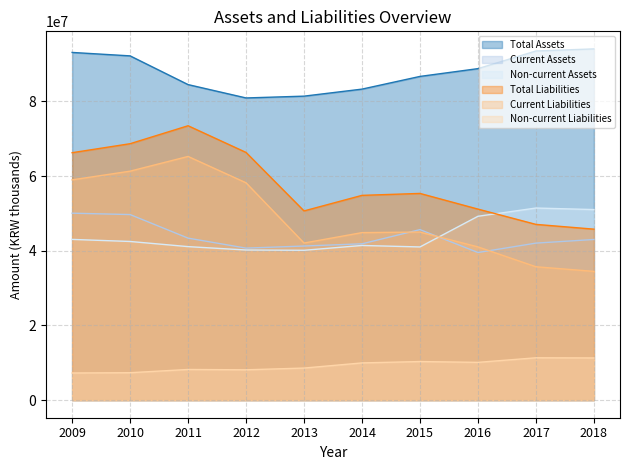

The Current Assets series shows 21841957 at 2017. True or false?

False